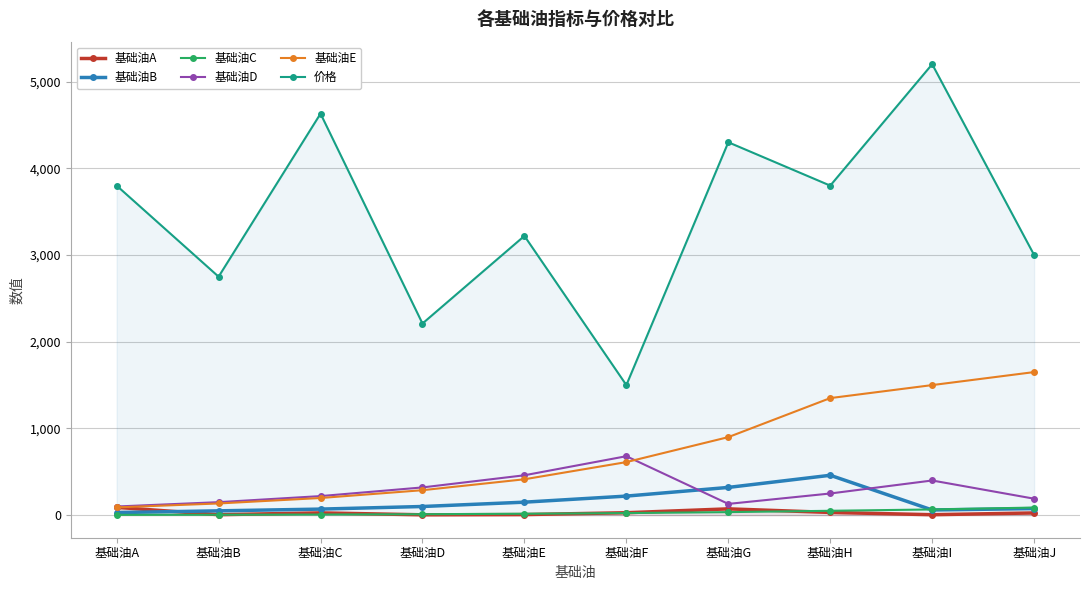

What is the difference between the 基础油B values at 基础油C and 基础油J?

6.0